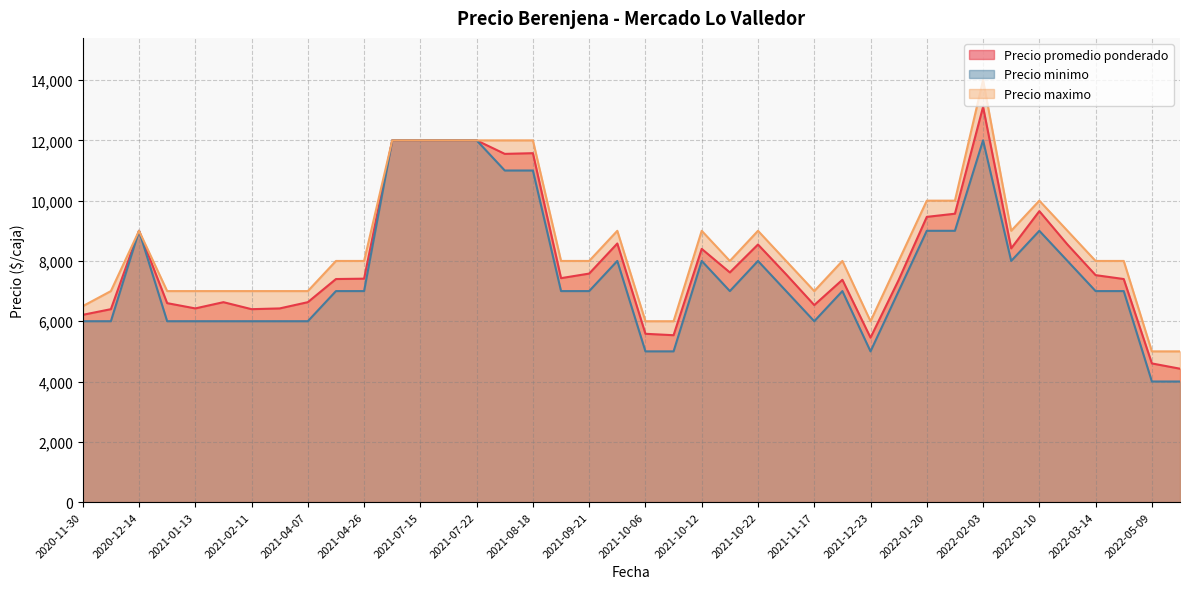

What are all the series names shown in the legend?

Precio promedio ponderado, Precio minimo, Precio maximo